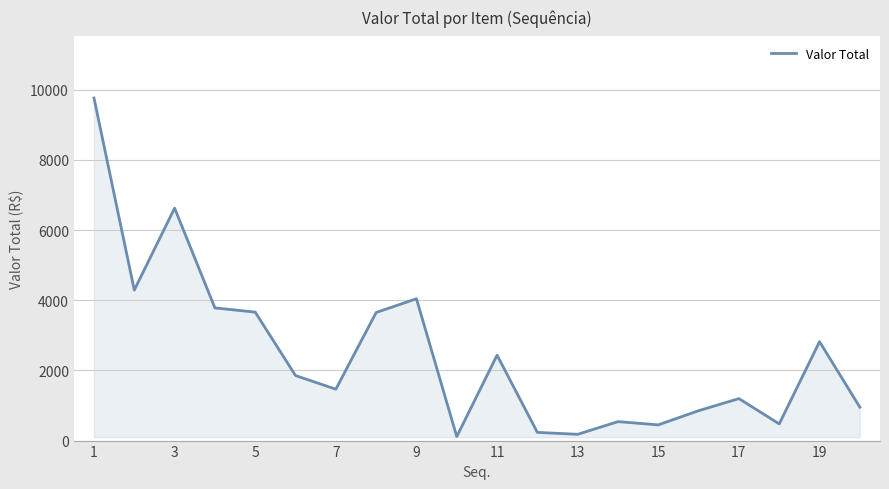

What is the sum of all values?

49374.2